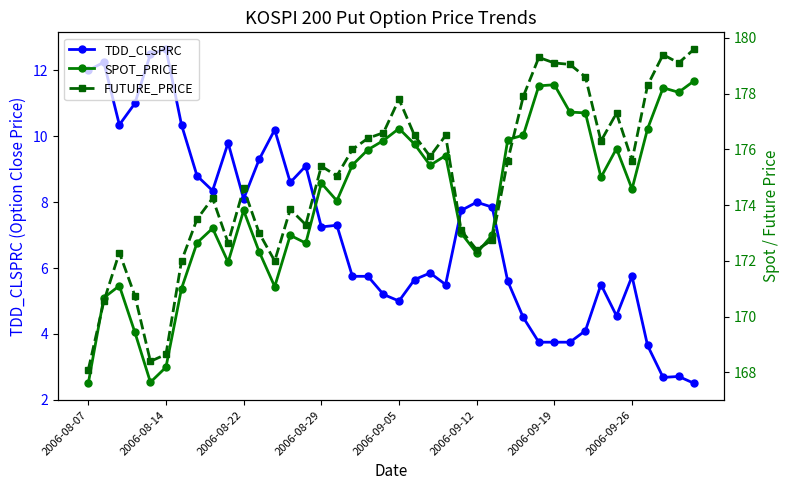

What is the maximum value for TDD_CLSPRC?

12.7